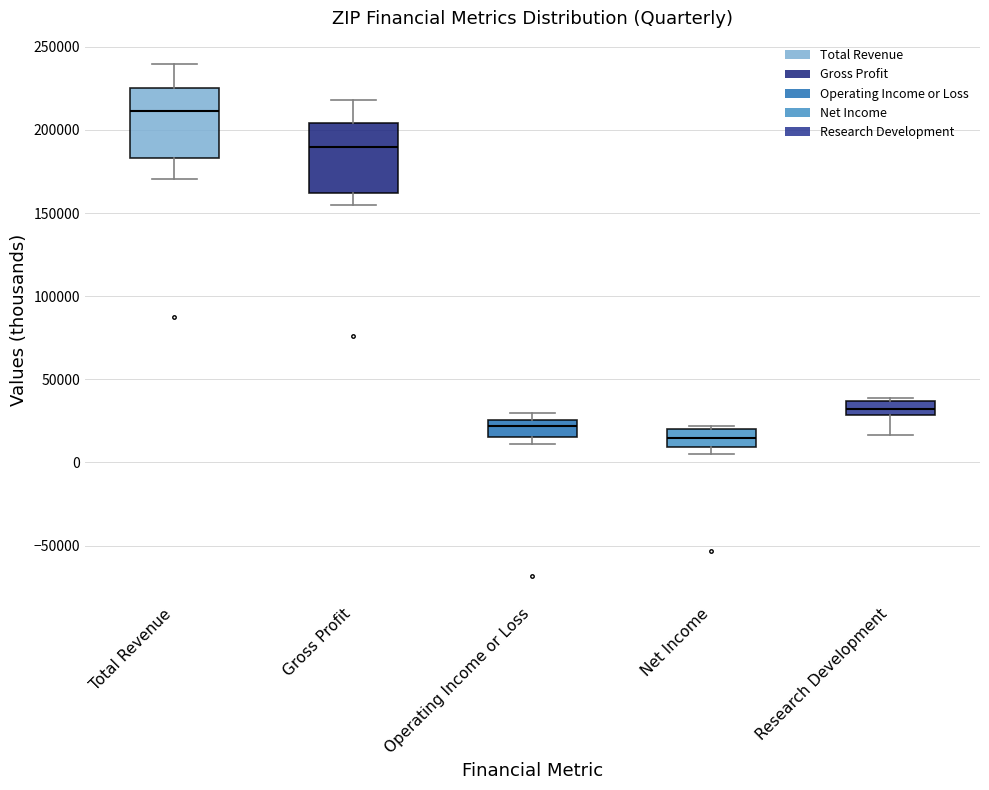

Reading left to right, read every box against the y-axis: the position of its median line, the range the box covers, and the ends of its whiskers. The values are not printed on the chart, so give them approximately, as read against the axis.

Total Revenue: median 210000, box 185000 to 225000, whiskers 170000 to 240000
Gross Profit: median 190000, box 160000 to 205000, whiskers 155000 to 220000
Operating Income or Loss: median 20000, box 15000 to 25000, whiskers 10000 to 30000
Net Income: median 15000, box 10000 to 20000, whiskers 5000 to 20000 (just above the box's upper edge)
Research Development: median 30000 (inside the box), box 30000 to 35000, whiskers 15000 to 40000